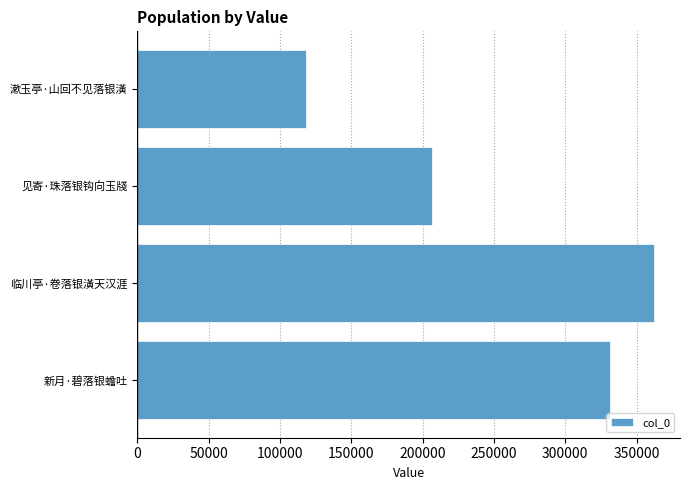

Reading bottom to top, transcribe all the data shown in this chart.

新月·碧落银蟾吐=331194	临川亭·卷落银潢天汉涯=362264	见寄·珠落银钩向玉牋=206763	漱玉亭·山回不见落银潢=118198